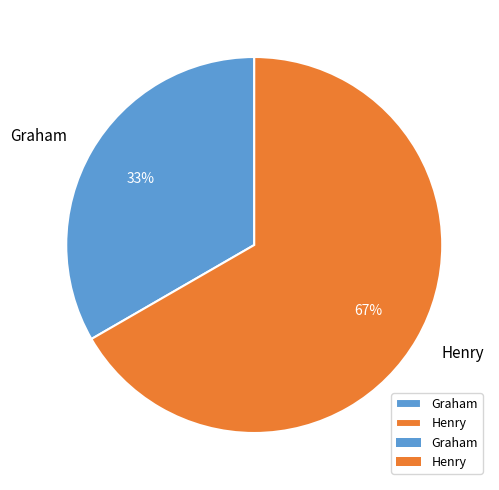

Is the sum of Henry and Graham greater than half?

Yes